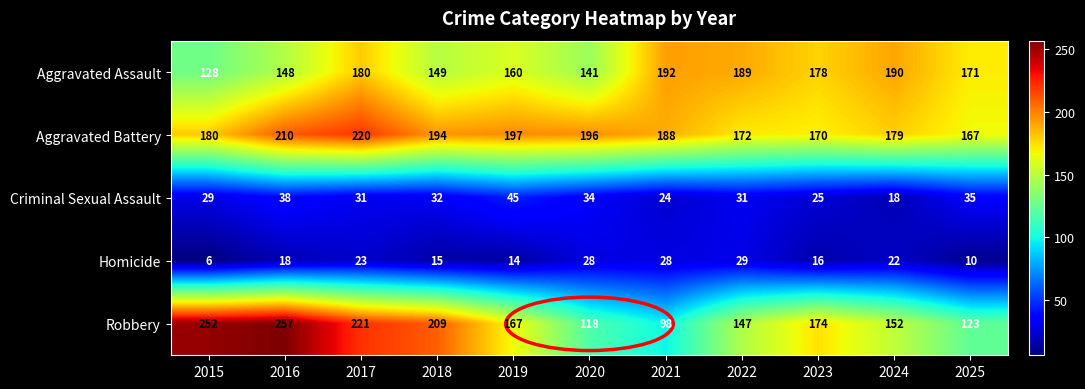

At how many categories does at least one series exceed 79?

11